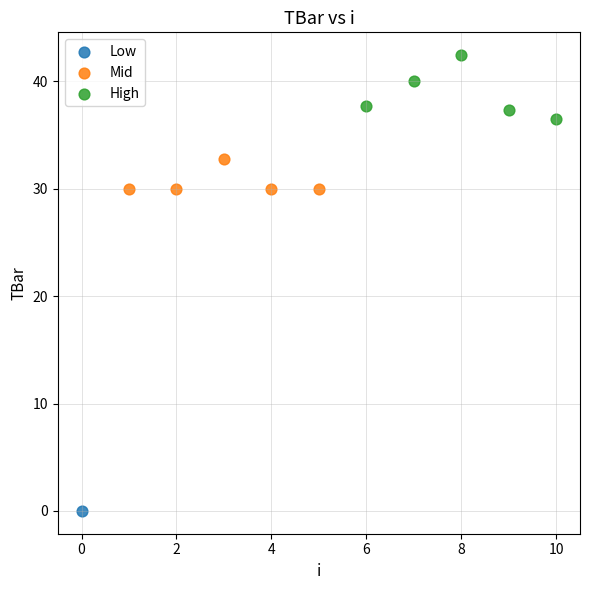

What are all the series names shown in the legend?

Low, Mid, High